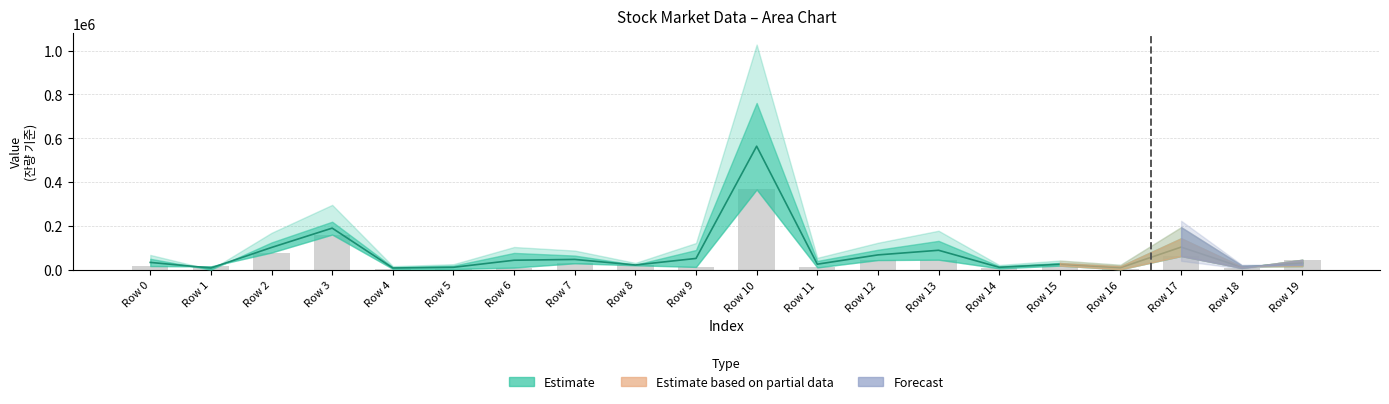

Are the bars horizontal?

No